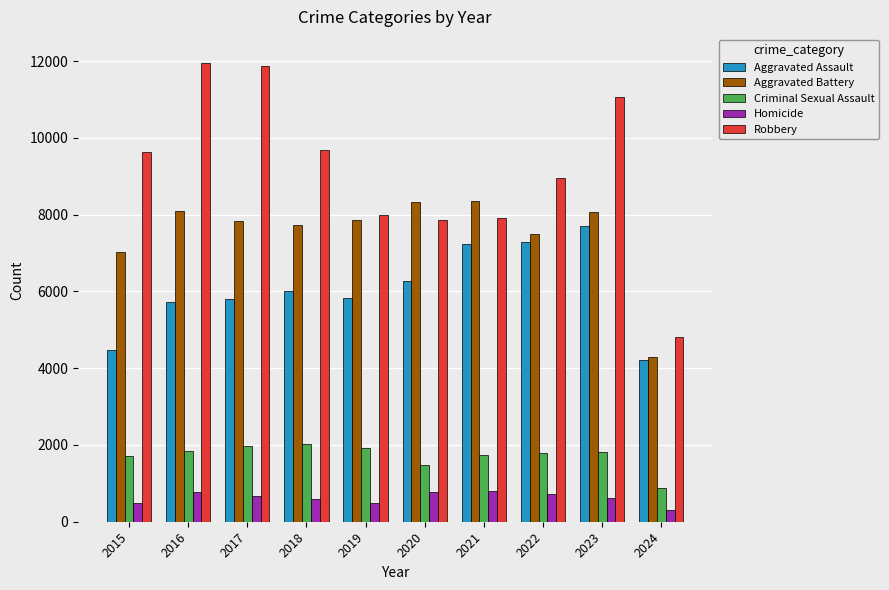

At 2020, list the series in order from largest to smallest.

Aggravated Battery, Robbery, Aggravated Assault, Criminal Sexual Assault, Homicide